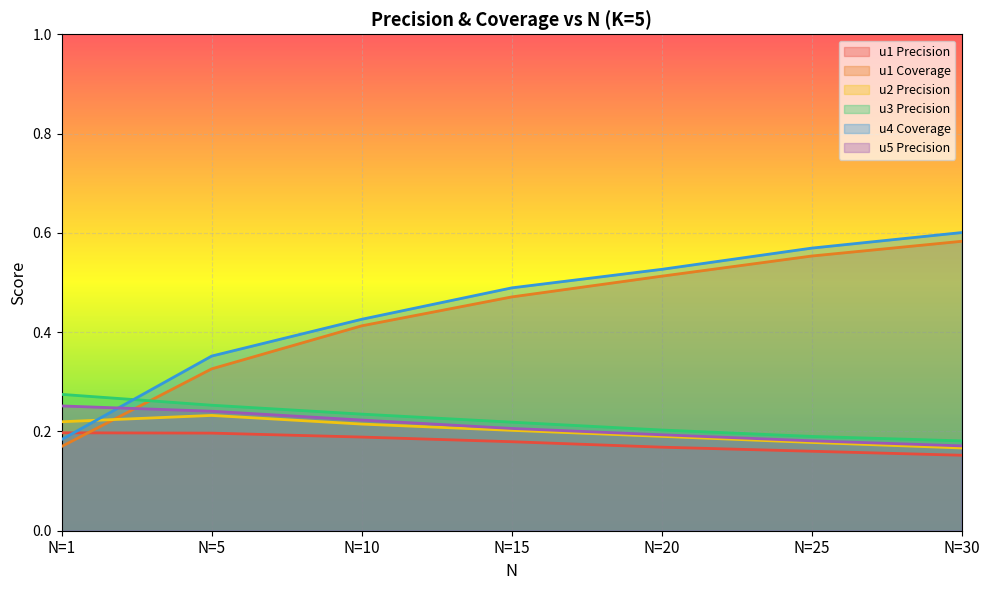

Count the number of categories in the chart.

7